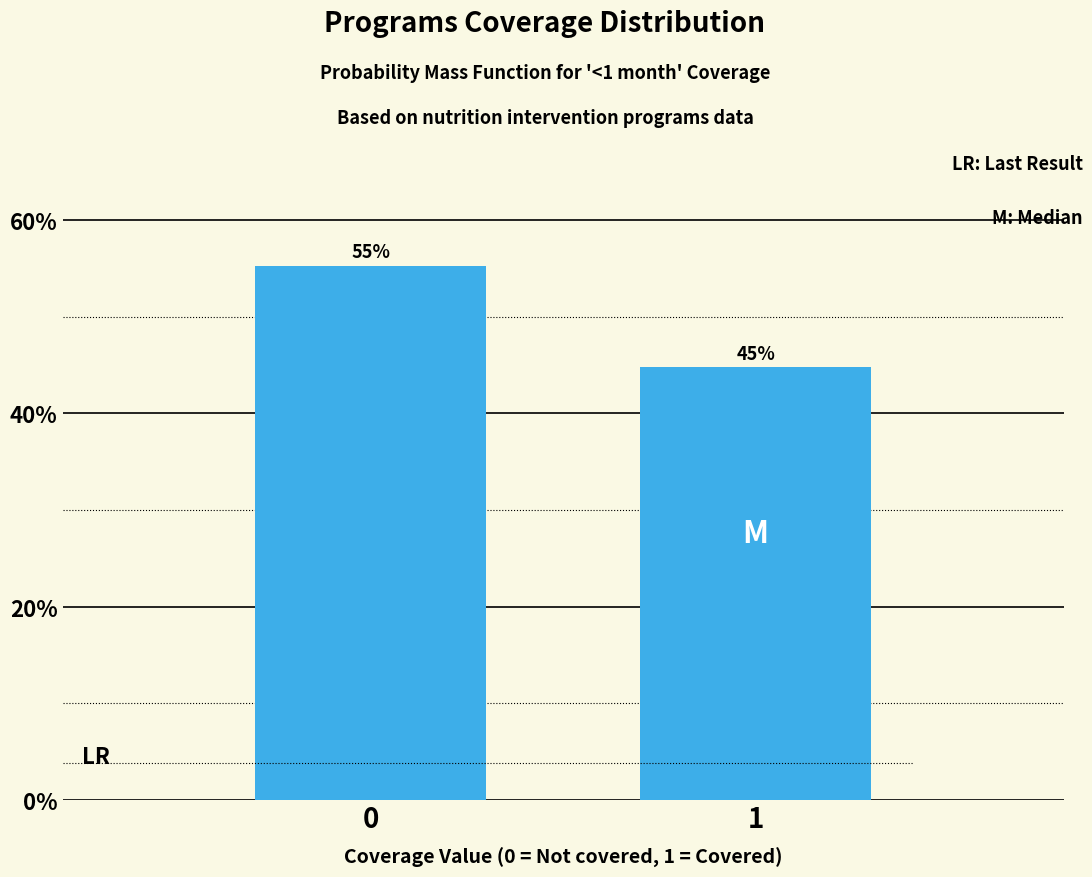

What is the average value?

50.0